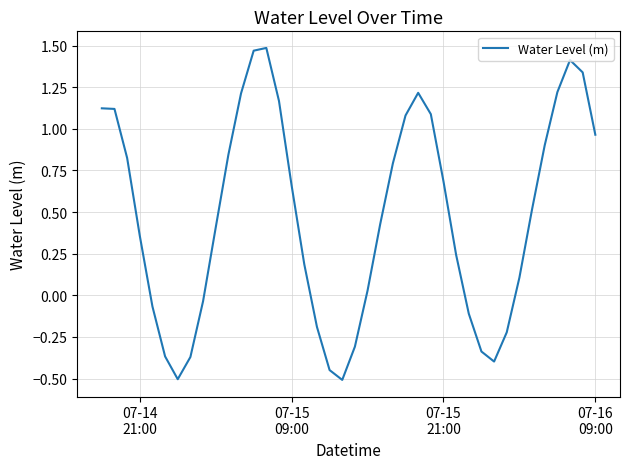

What is the difference between the maximum and minimum values?

2.0